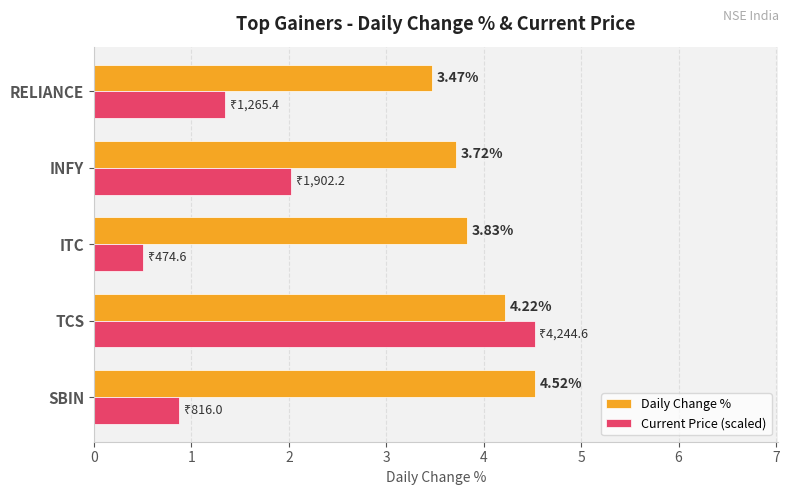

Where is Current Price (scaled) nearest to the value 2?

INFY